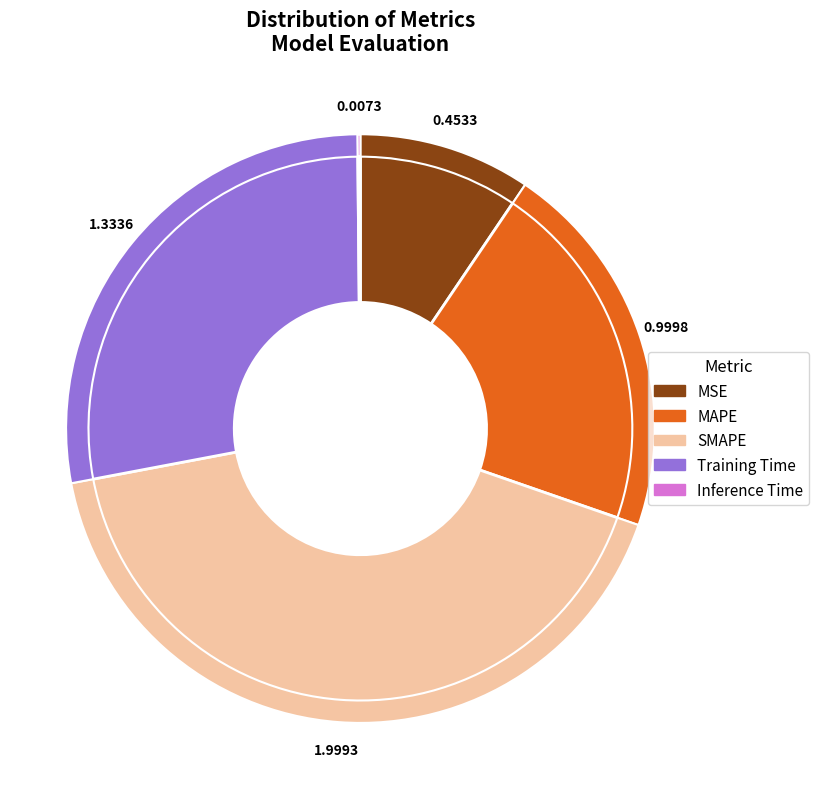

To the nearest percent, what is the combined percentage of MAPE and Inference Time?

21%